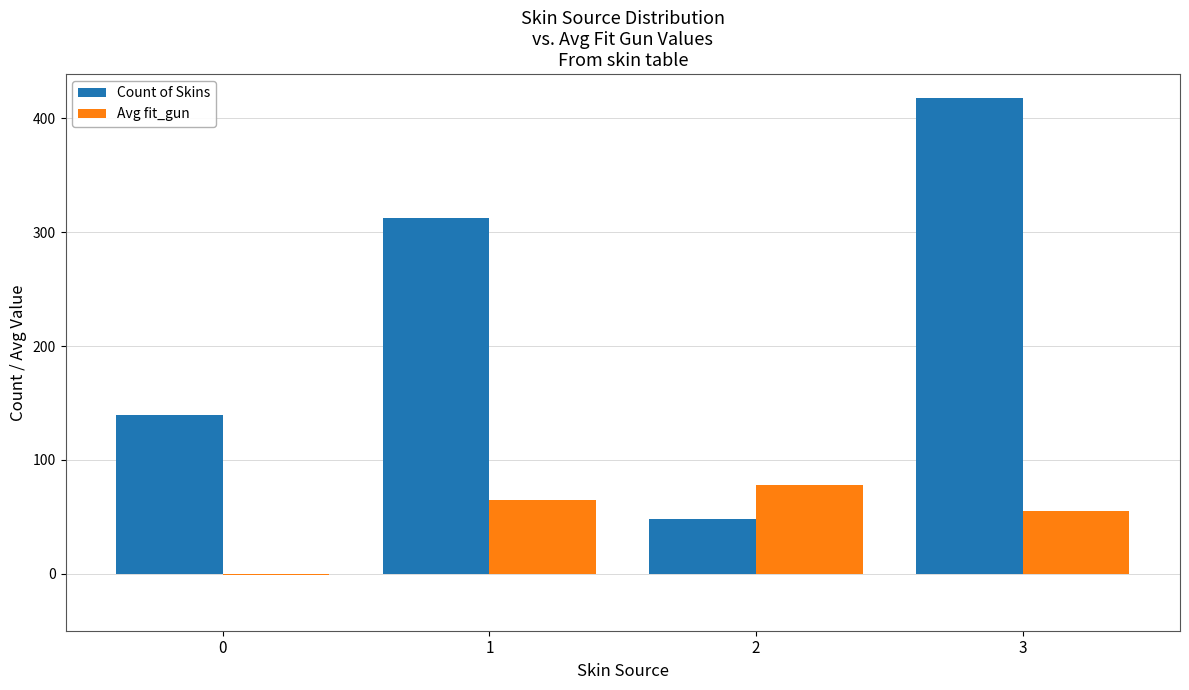

What are all the series names shown in the legend?

Count of Skins, Avg fit_gun